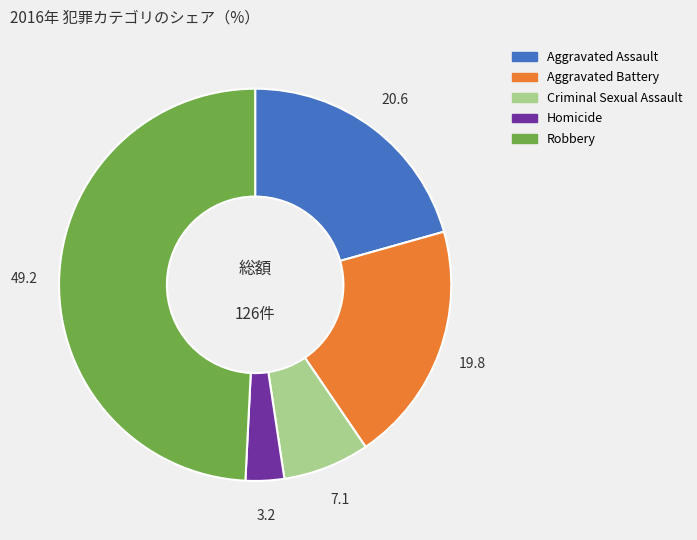

Count the number of slices in the pie.

5